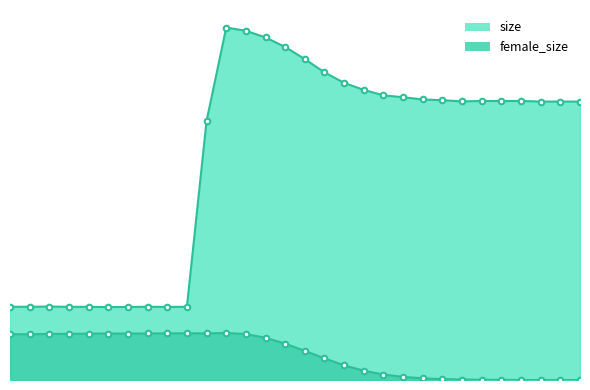

What is the difference between the female_size values at 25 and 4?

49059